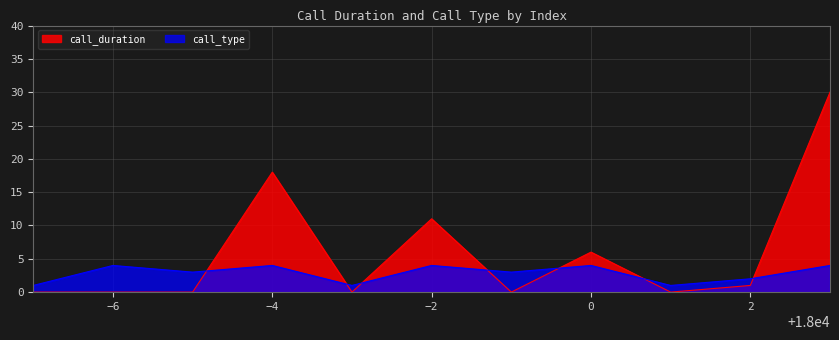

What is the maximum value shown in the chart?

30